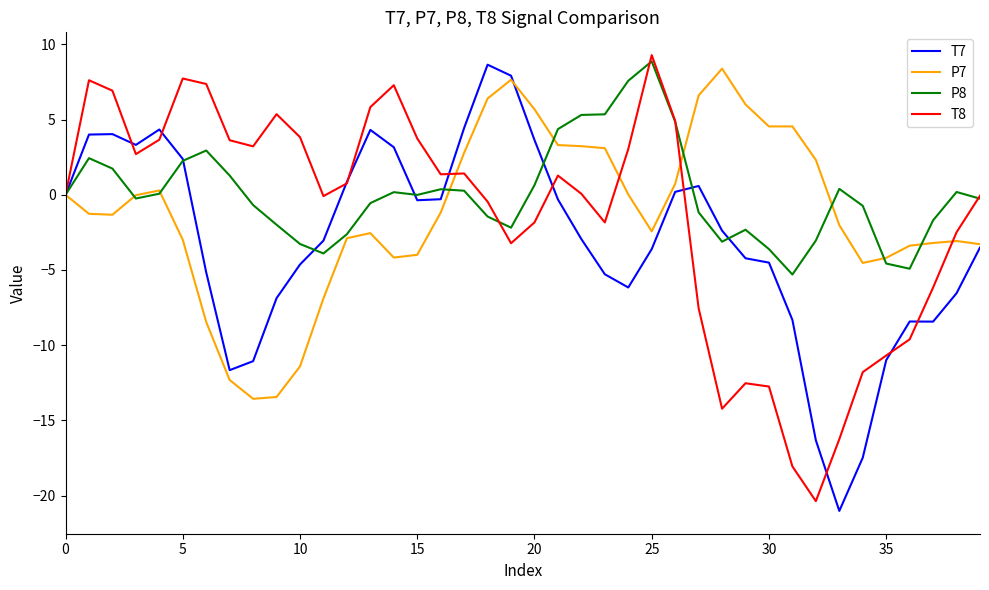

What is the lowest value of the T7 series?

-21.0